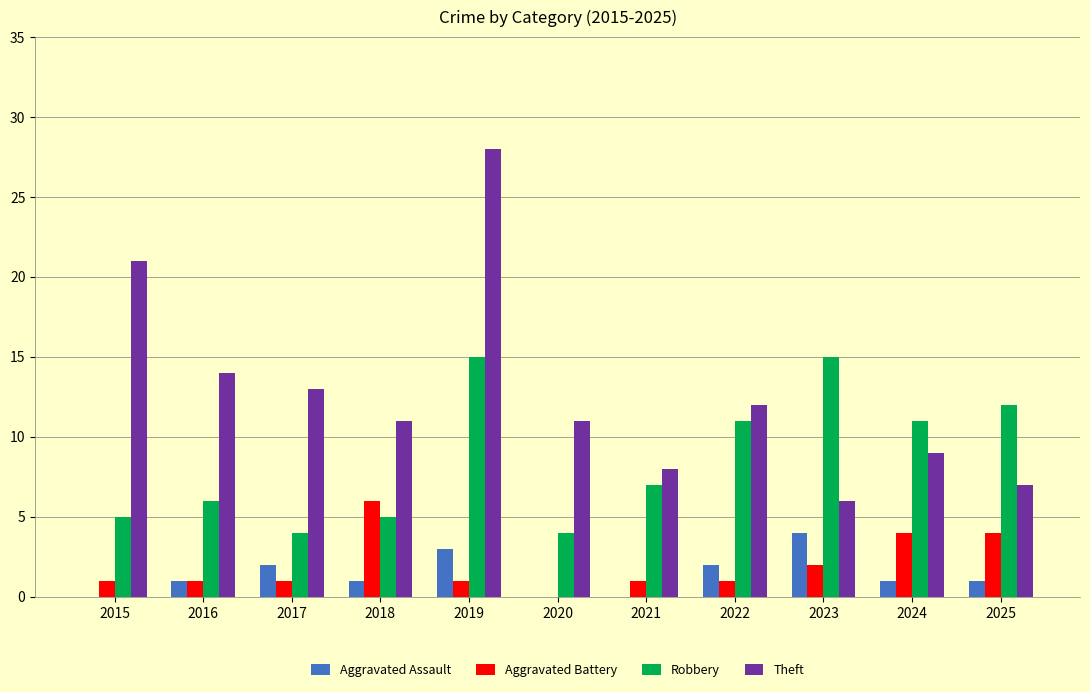

Count the number of data series in this chart.

4